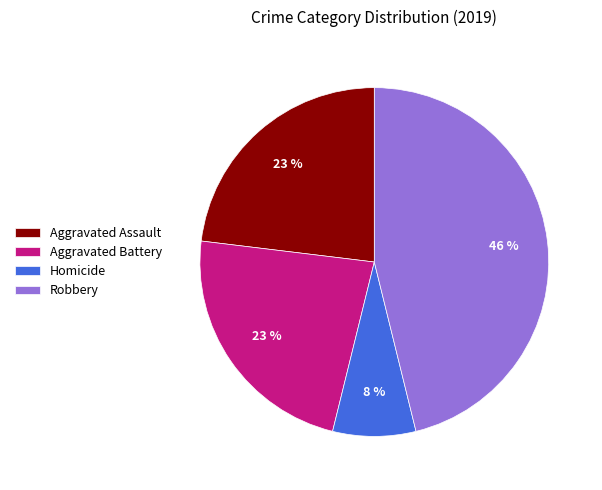

Which category has the biggest portion of the pie?

Robbery